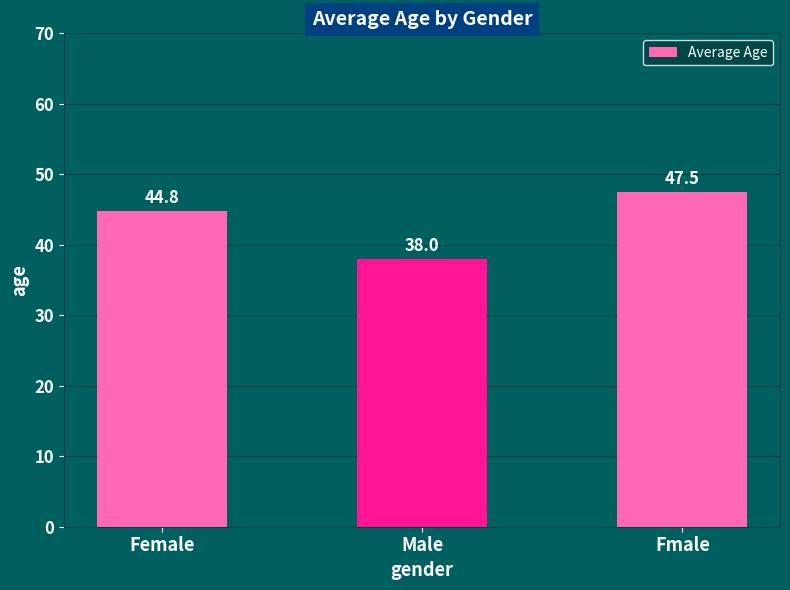

Rank the categories by value from lowest to highest.

Male, Female, Fmale